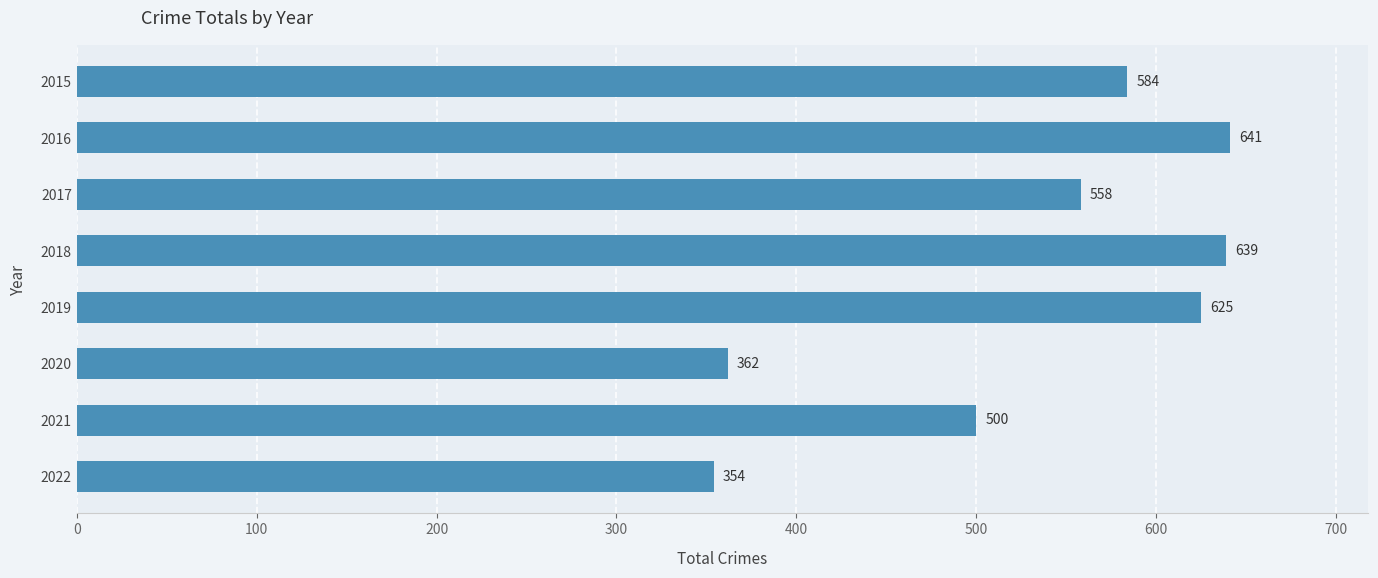

Which category has the lowest value across all series?

2022